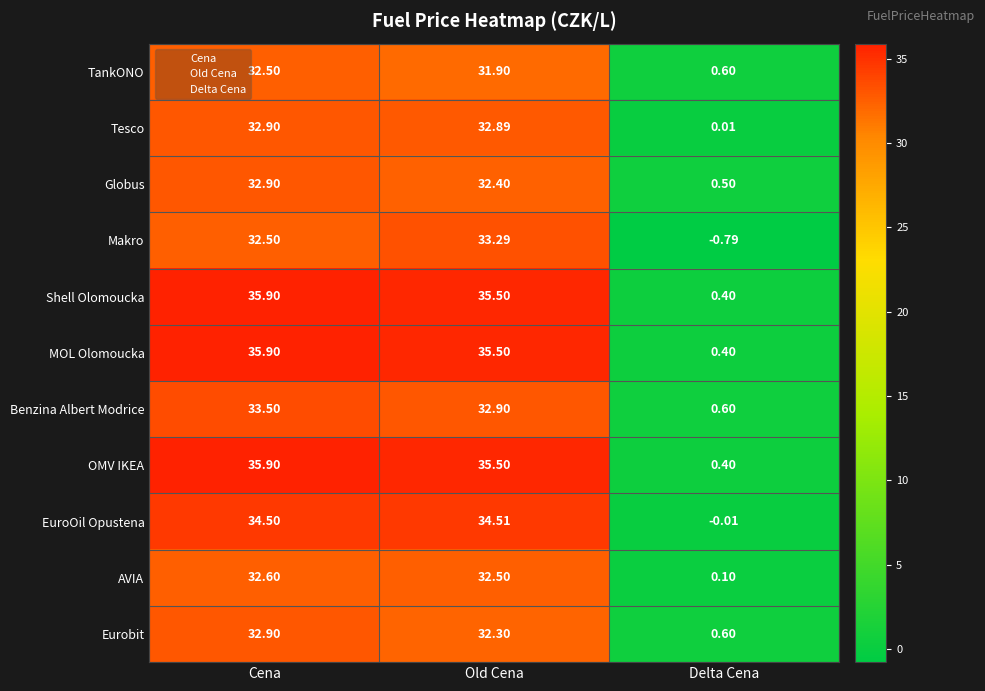

At which category is the sum across all series the highest?

Cena